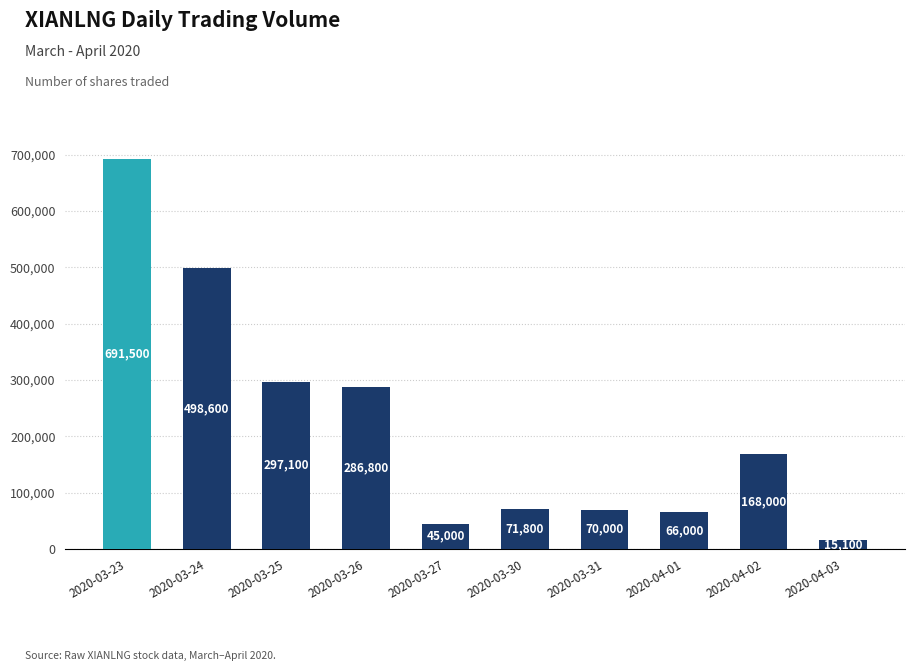

What is the value of the 9th bar from the left?

168000